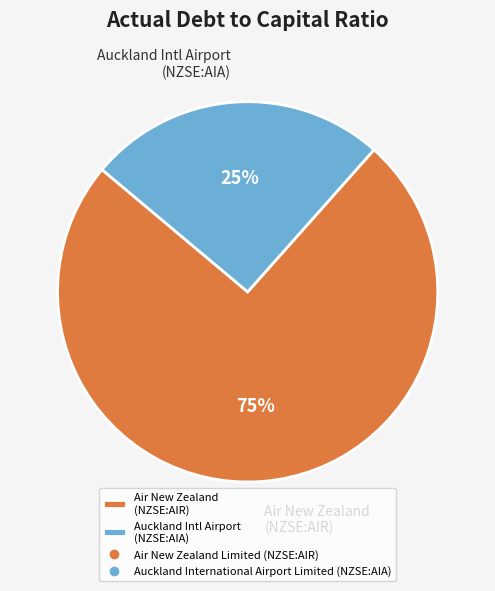

The Auckland Intl Airport (NZSE:AIA) slice represents 39% of the pie. True or false?

False